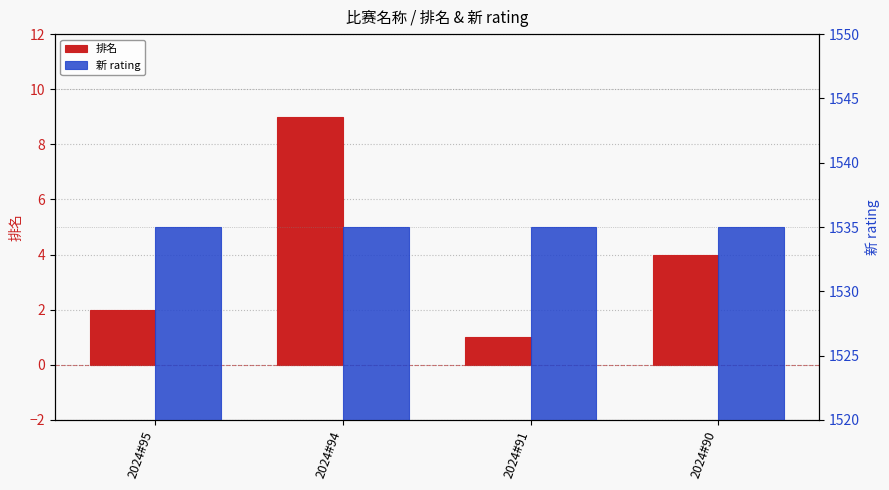

At which label does 排名 reach its minimum?

2024#91